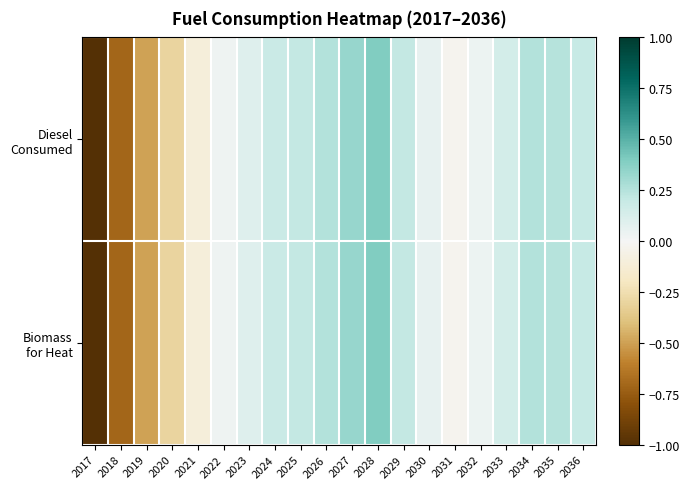

At 2024, list the series in order from smallest to largest.

Biomass for Heat, Diesel Consumed